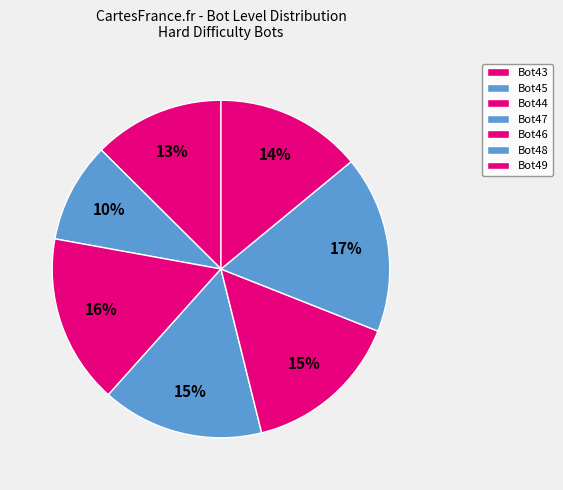

Does any single category account for the majority?

No